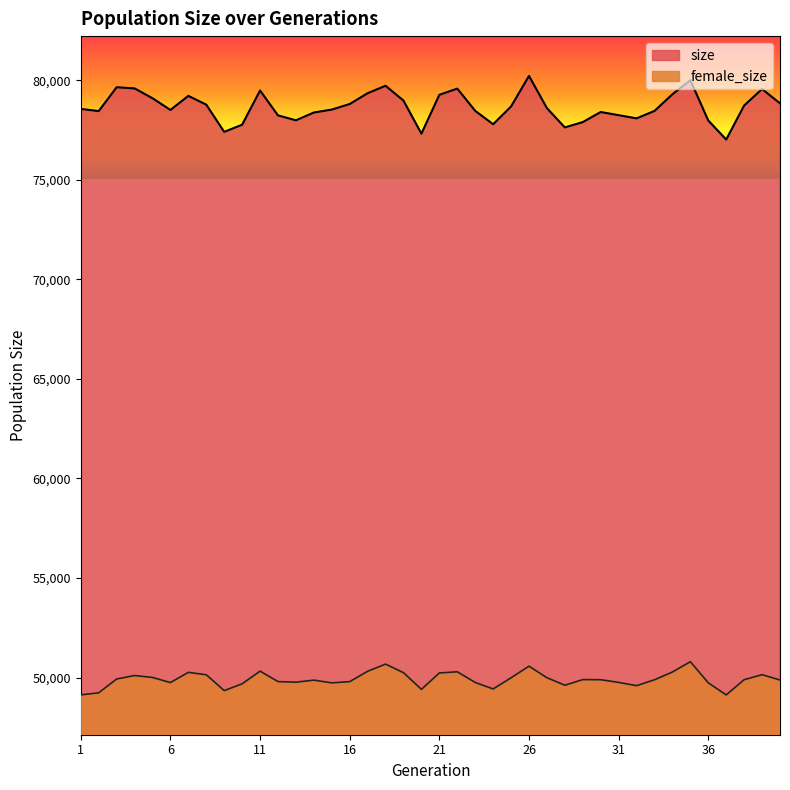

Which category has the highest value across all series?

26